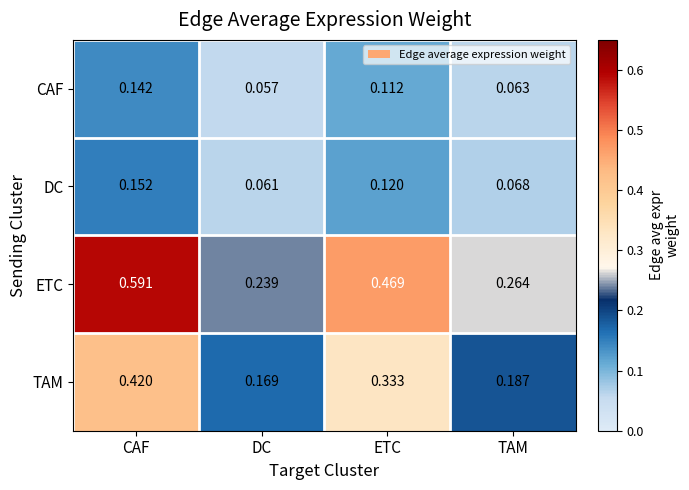

At which label is ETC closest to 0?

DC